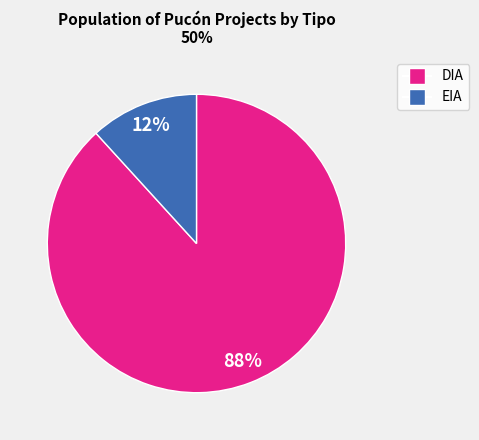

Between DIA and EIA, which is larger?

DIA